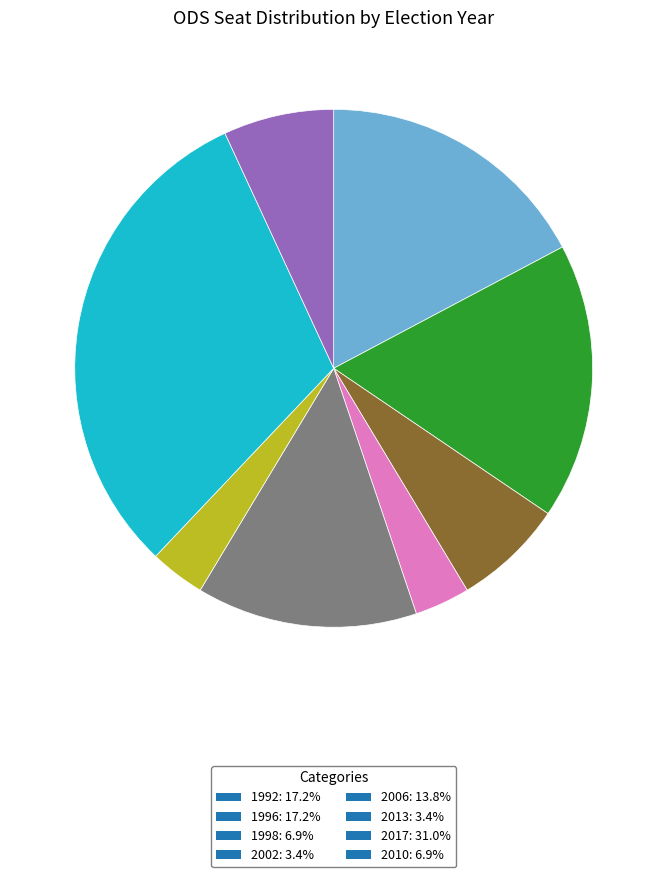

Do 2017: 31.0% and 1998: 6.9% together represent more than half of the pie?

No